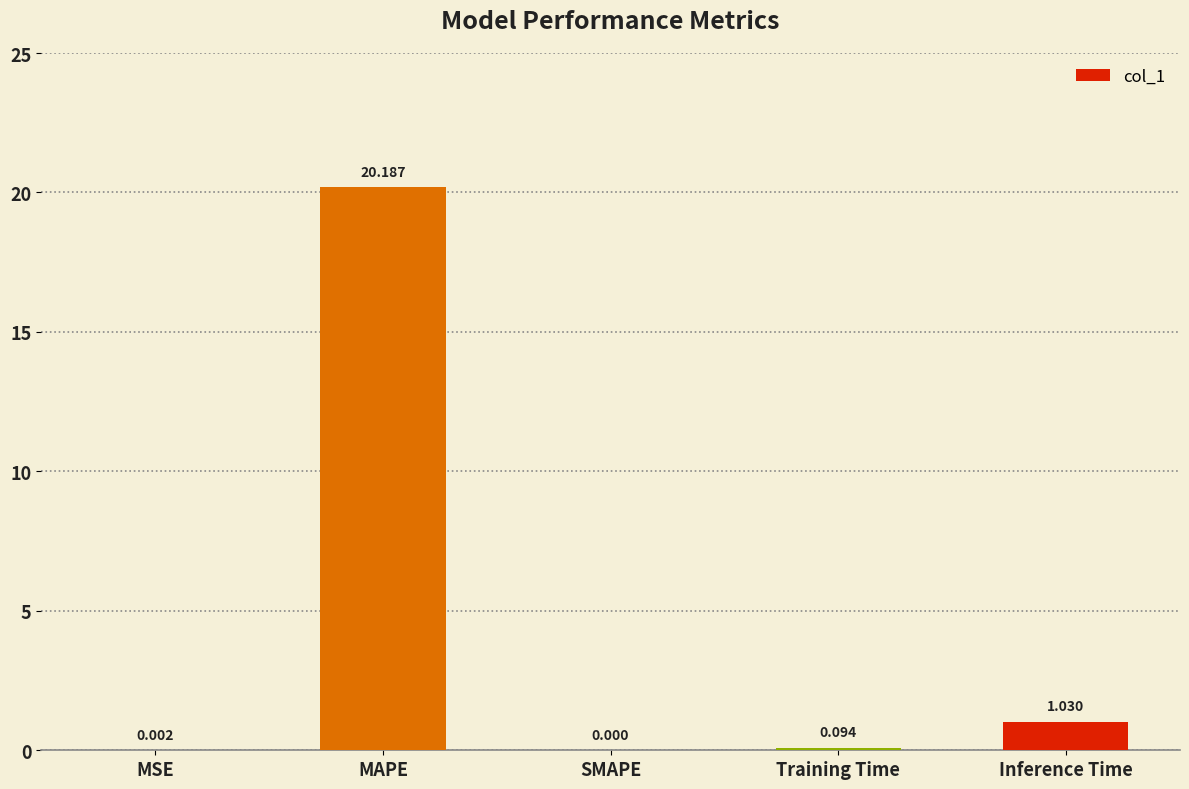

Which category has the highest value across all series?

MAPE